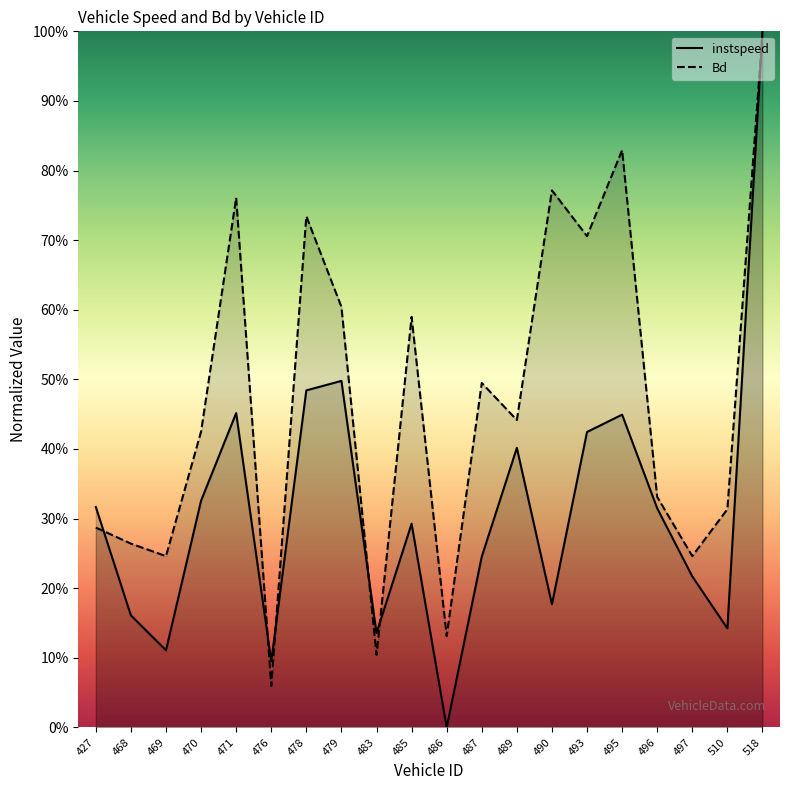

Rank the categories by Bd value from highest to lowest.

518, 495, 490, 471, 478, 493, 479, 485, 487, 489, 470, 496, 510, 427, 468, 469, 497, 486, 483, 476